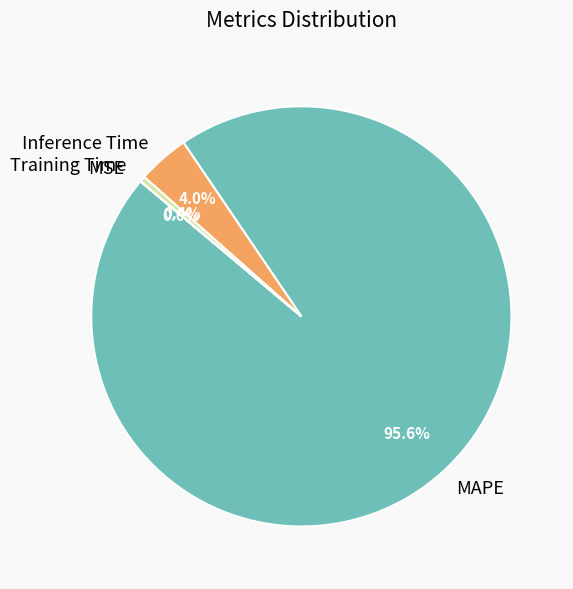

Which category has the biggest portion of the pie?

MAPE